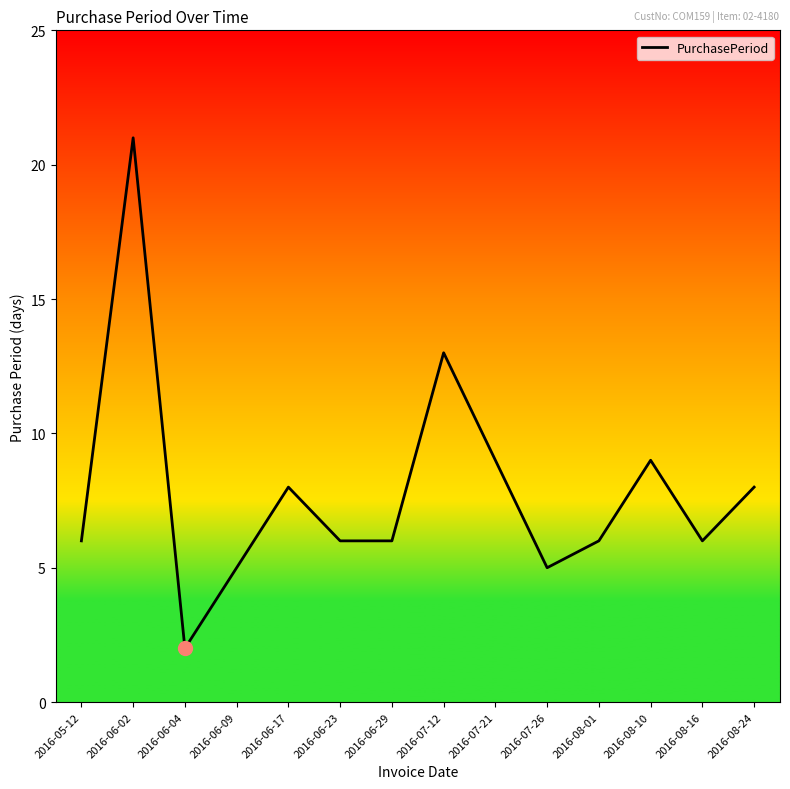

Which has a higher value, 2016-07-12 or 2016-07-26?

2016-07-12